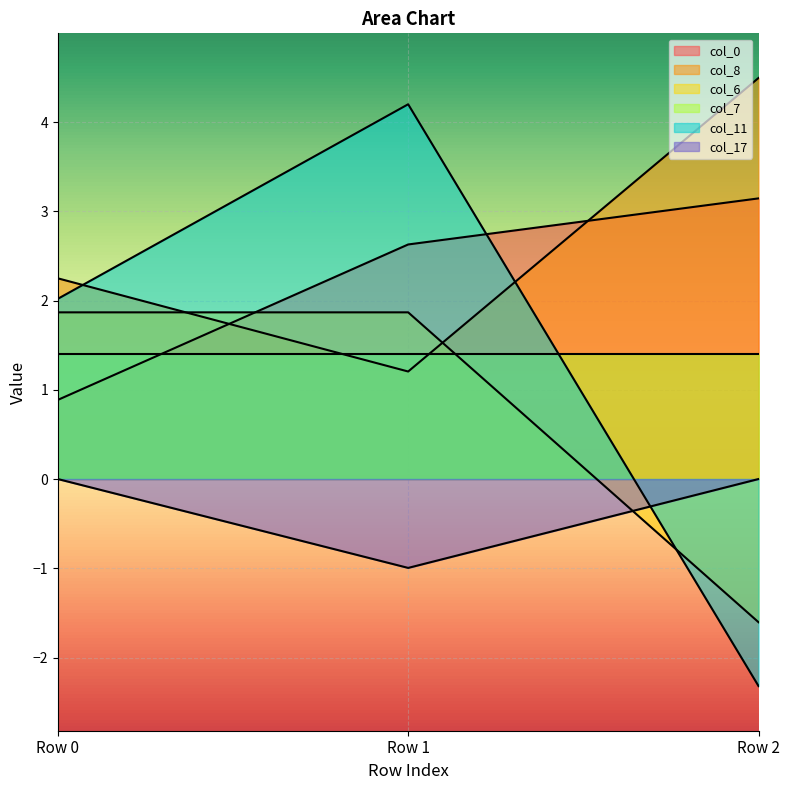

Which category has the lowest value in the col_6 series?

Row 2